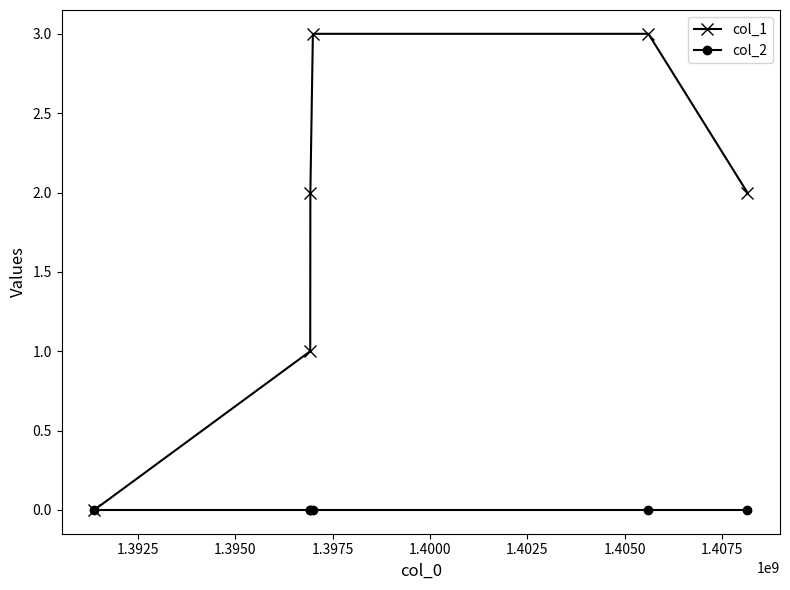

Which series has the largest total across all categories?

col_1